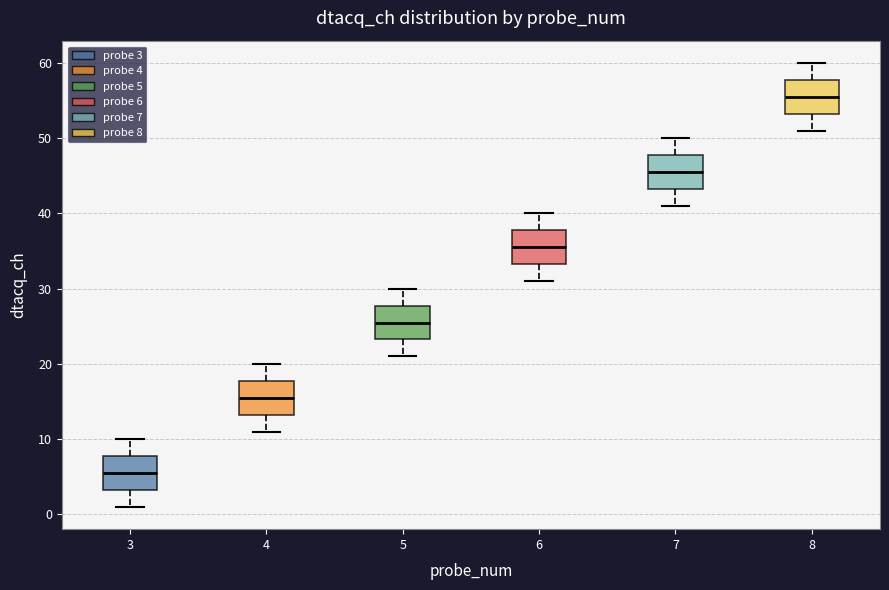

Reading left to right, transcribe this box plot: for each box, give where its median line is, the range the box spans, and where its two whiskers end, as read against the y-axis. The values are not printed on the chart, so give them approximately, as read against the axis.

3: median 6, box 3 to 8, whiskers 1 to 10
4: median 16, box 13 to 18, whiskers 11 to 20
5: median 26, box 23 to 28, whiskers 21 to 30
6: median 36, box 33 to 38, whiskers 31 to 40
7: median 46, box 43 to 48, whiskers 41 to 50
8: median 56, box 53 to 58, whiskers 51 to 60